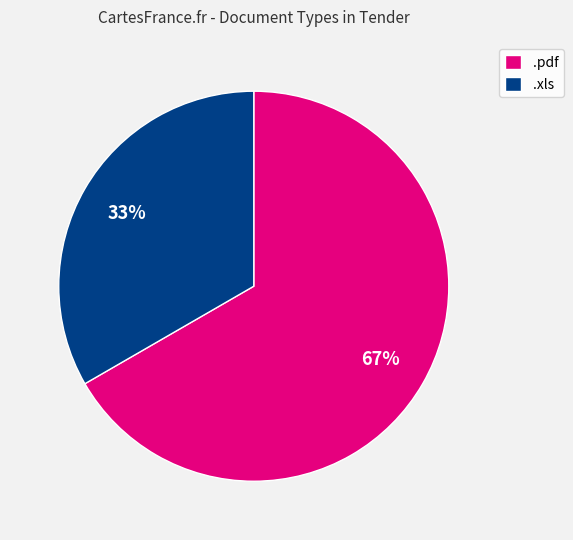

Does .xls represent more than half of the total?

No